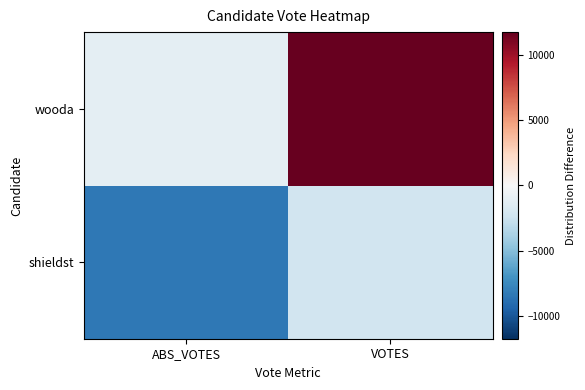

Rank the series by their average value, from lowest to highest.

shieldst, wooda